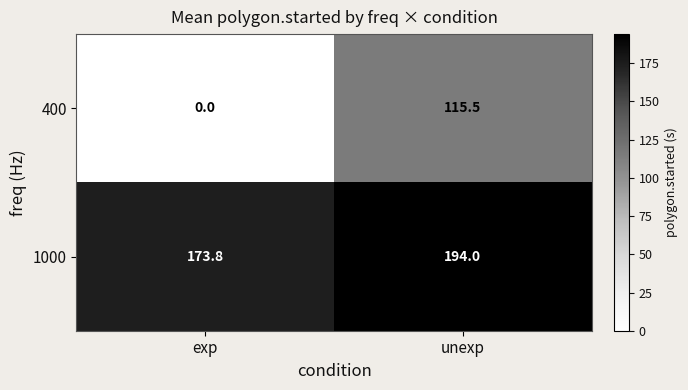

How many distinct data groups are displayed?

2